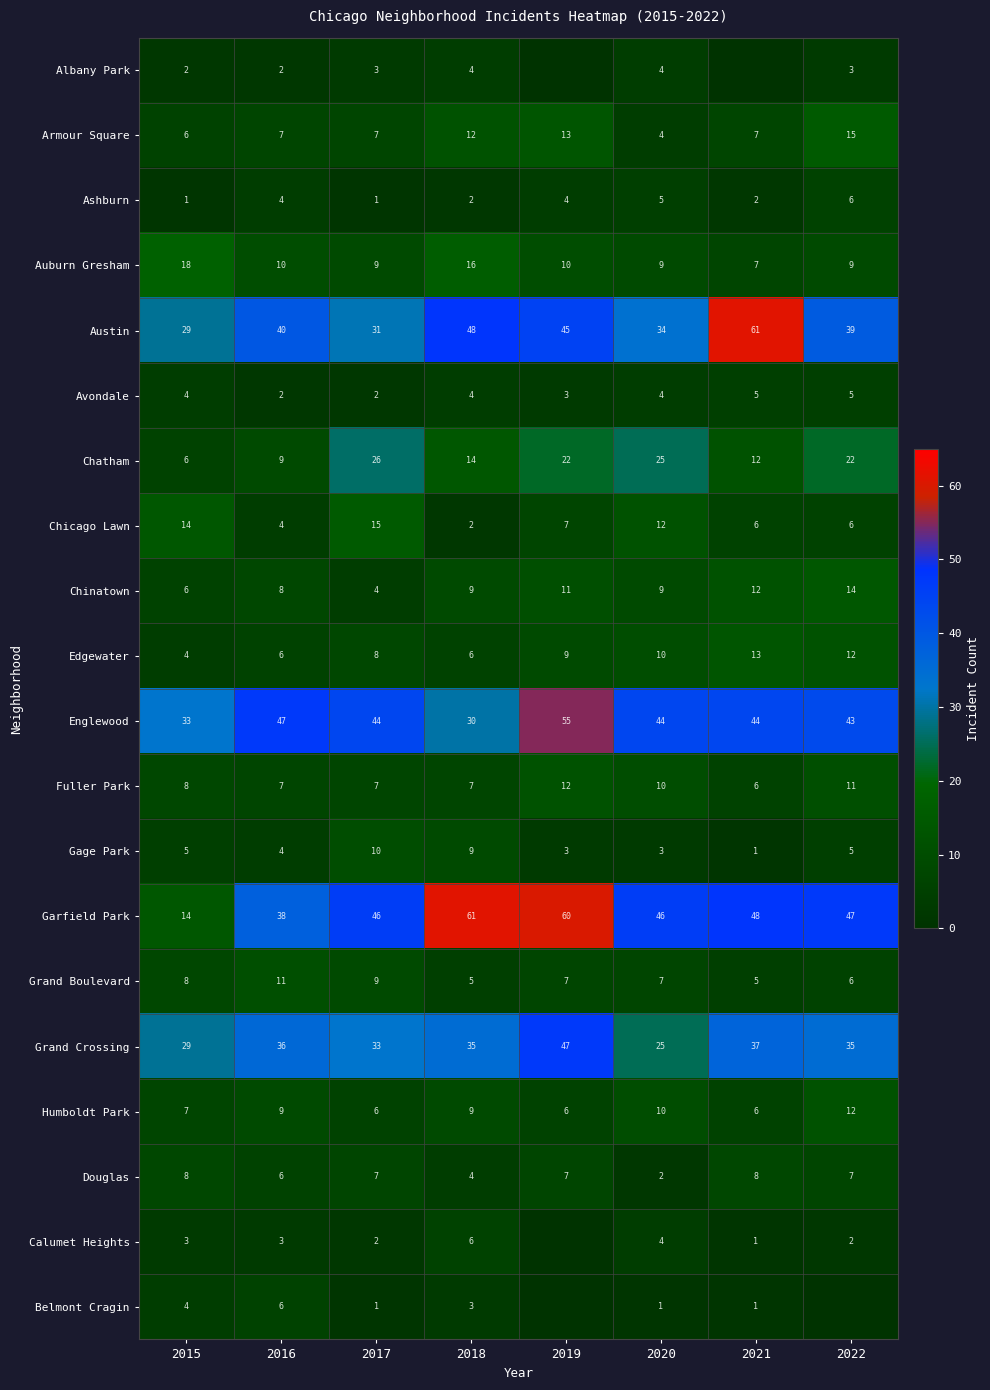

At how many categories does at least one series exceed 48?

3